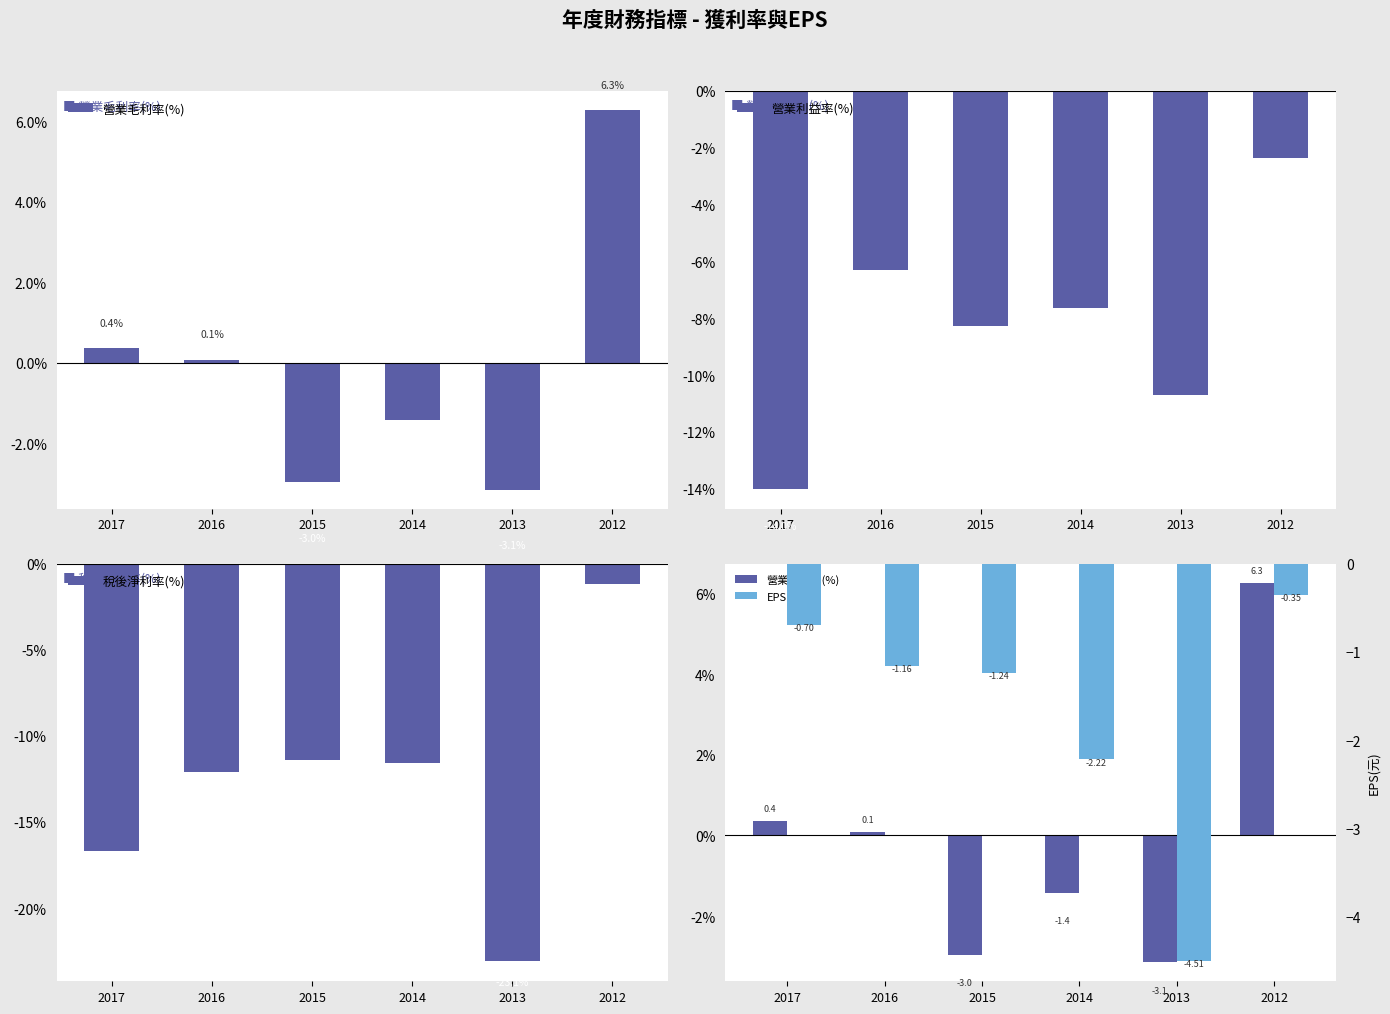

What is the highest value of the EPS(元) series?

-0.3